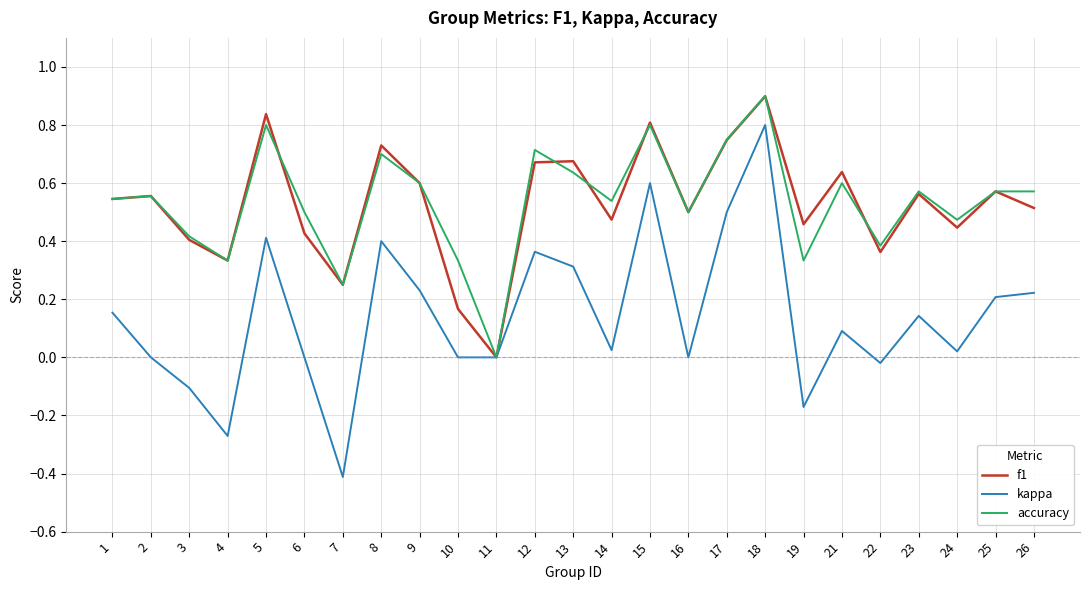

At which label is accuracy closest to 0?

11